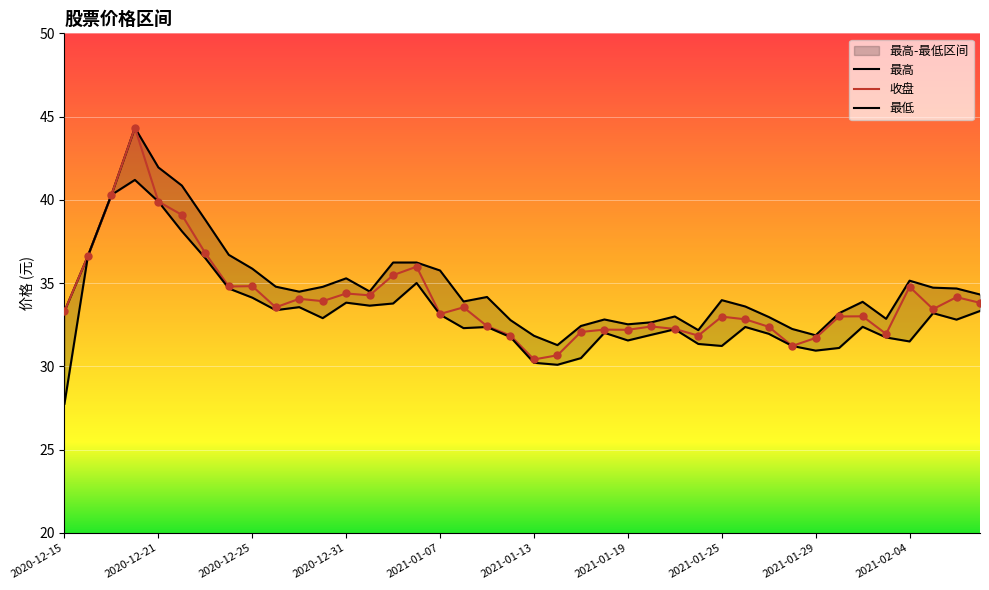

Which series has the largest total across all categories?

最高